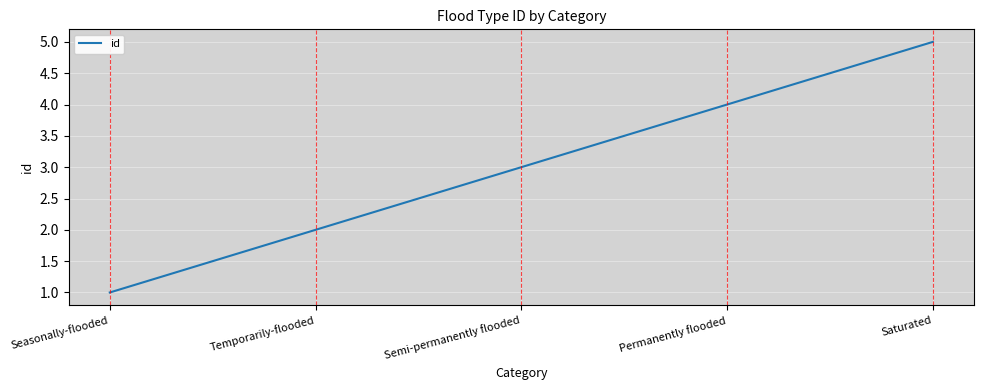

Which label corresponds to the largest value in the chart?

Saturated